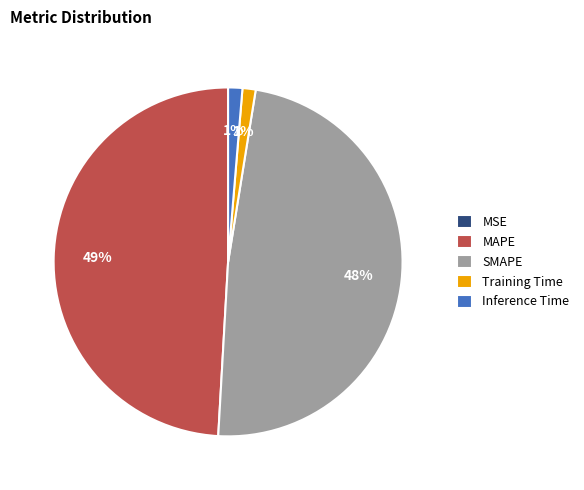

Is it true that SMAPE is 48% of the pie?

True